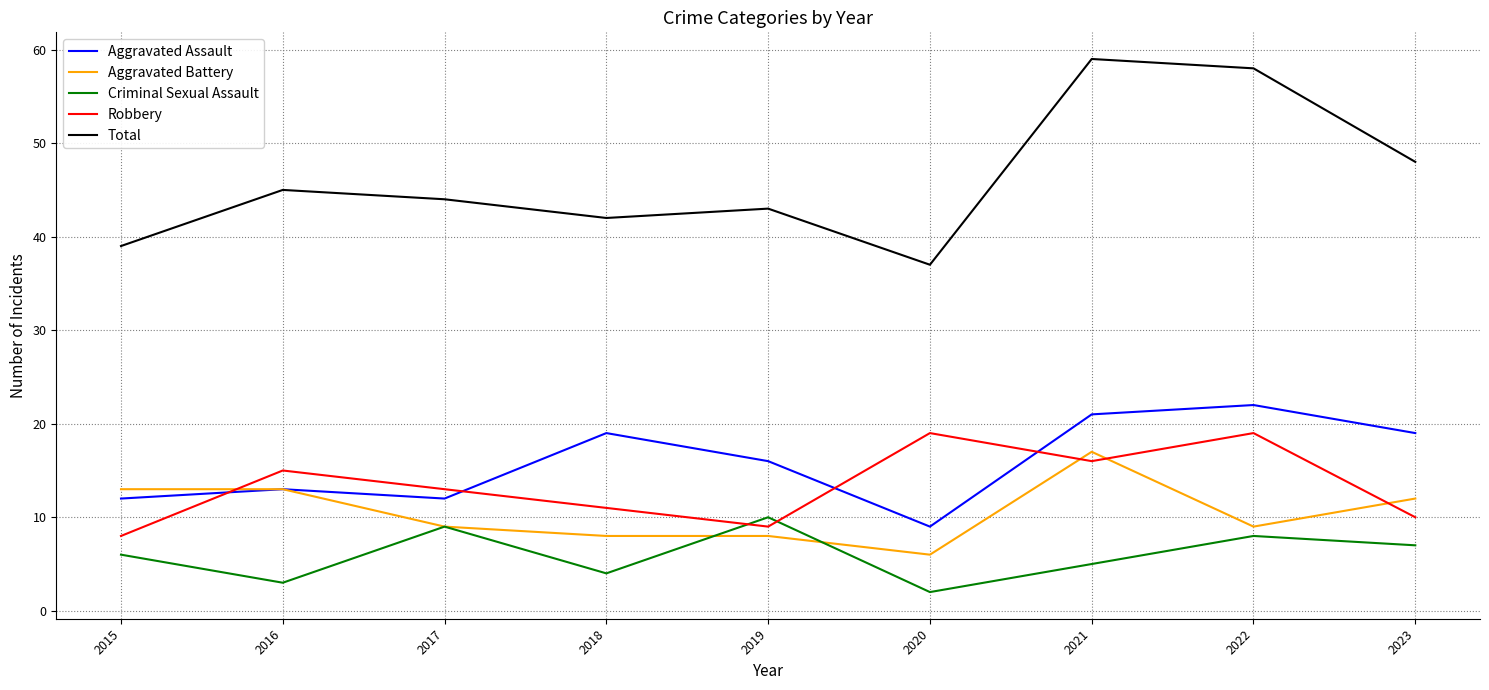

What value does the Robbery series have at 2020?

19